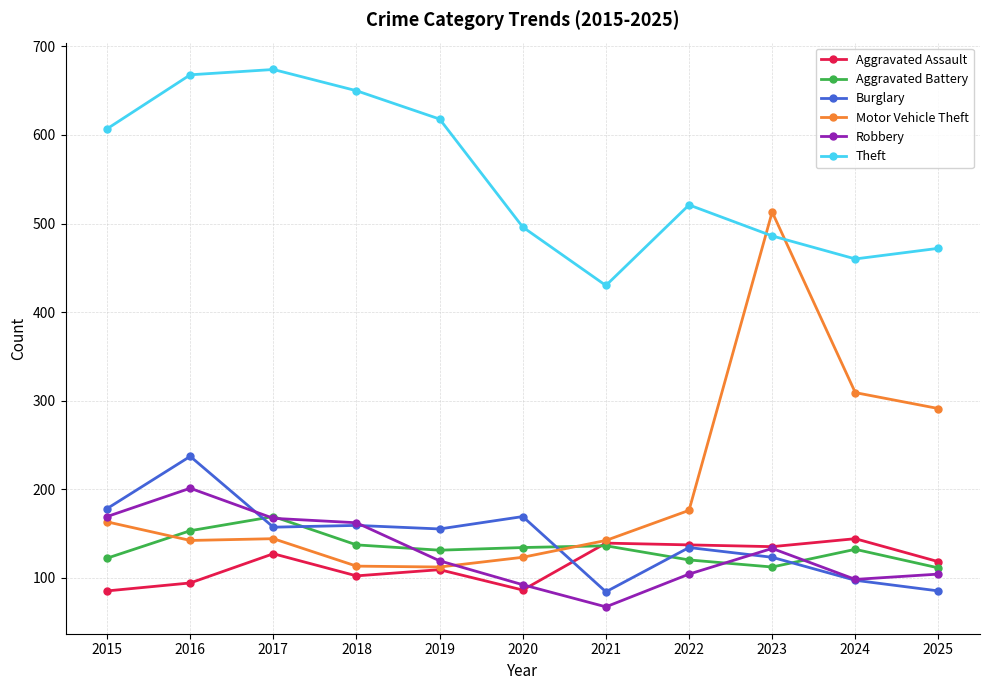

Does the chart display data point markers on the line(s)?

Yes